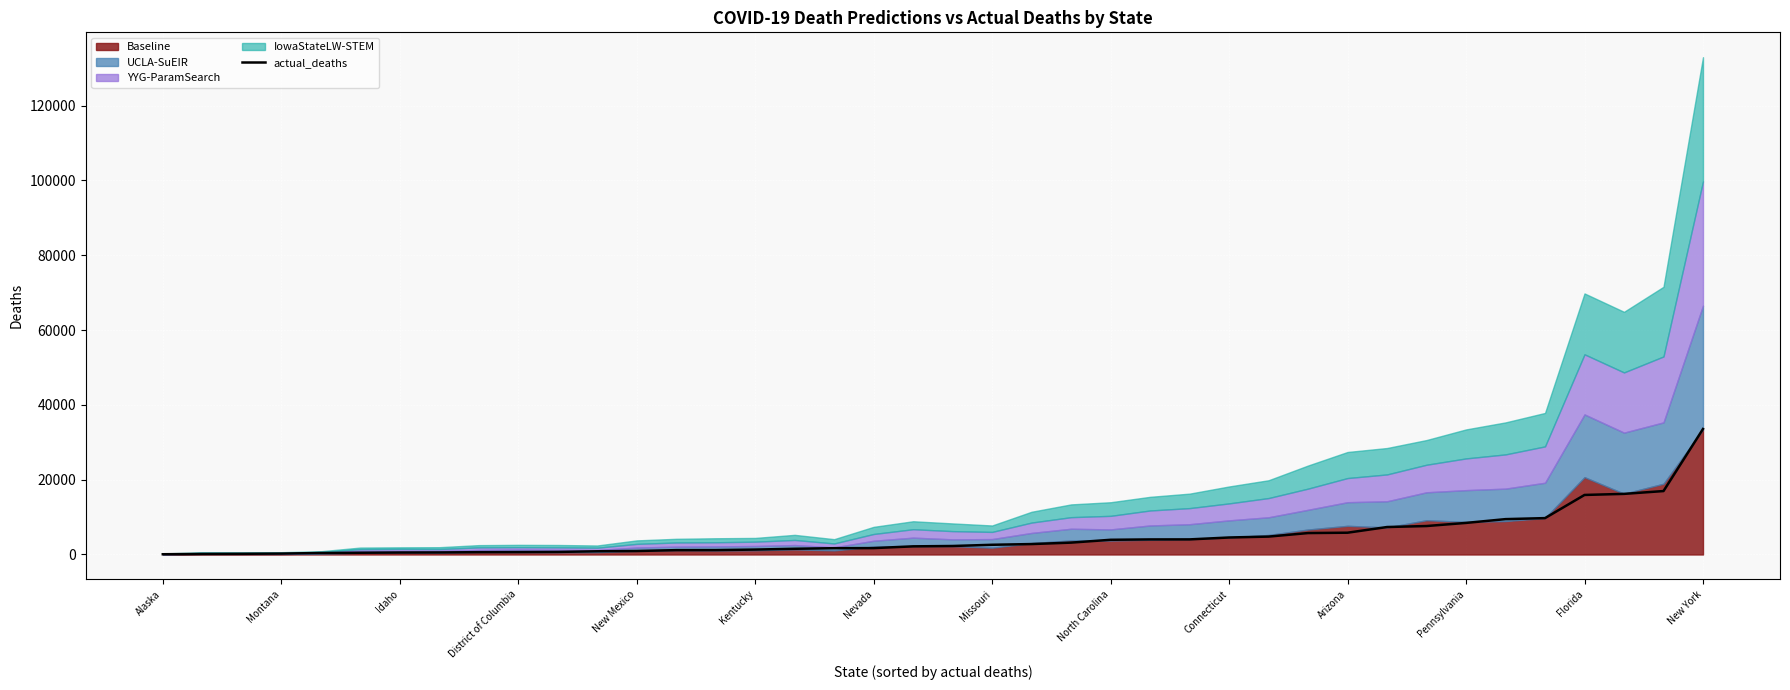

Between Pennsylvania and 39, which is larger?

39